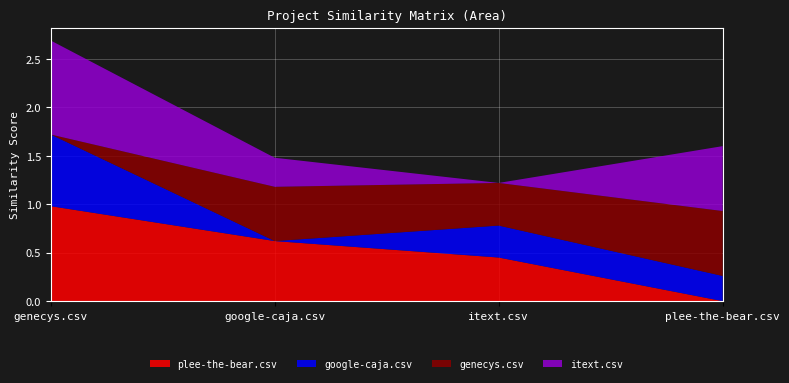

Reading left to right, list all the values displayed in this chart.

plee-the-bear.csv: genecys.csv=1.0	google-caja.csv=0.6	itext.csv=0.5	plee-the-bear.csv=0.0
google-caja.csv: genecys.csv=0.7	google-caja.csv=0.0	itext.csv=0.3	plee-the-bear.csv=0.3
genecys.csv: genecys.csv=0.0	google-caja.csv=0.6	itext.csv=0.4	plee-the-bear.csv=0.7
itext.csv: genecys.csv=1.0	google-caja.csv=0.3	itext.csv=0.0	plee-the-bear.csv=0.7